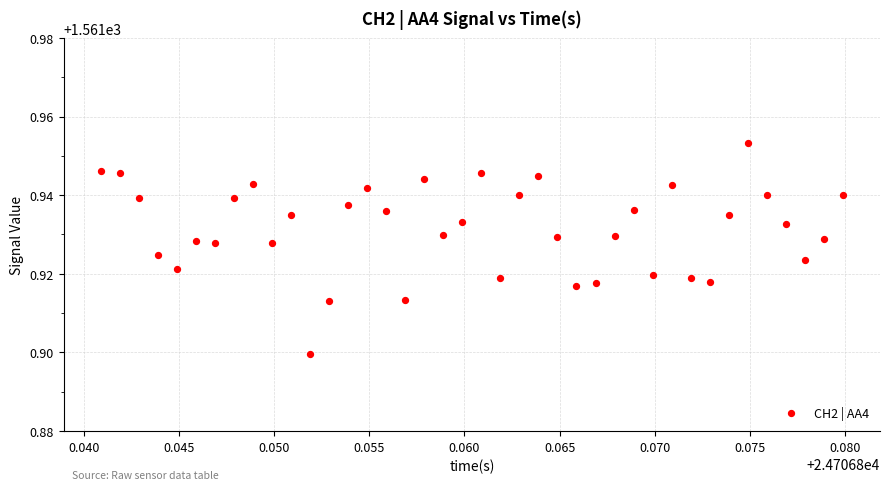

How many points are shown in the scatter plot?

40